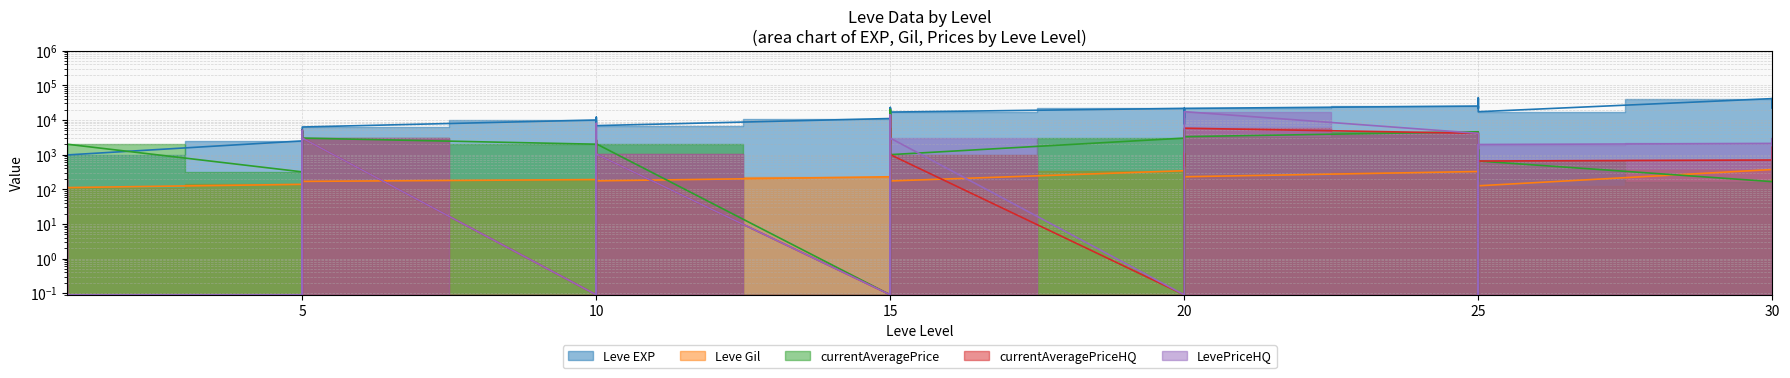

Reading right to left, what are all the values shown in this chart?

Leve EXP: 41410.0	21740.0	41410.0	41410.0	17310.0	43600.0	36390.0	26160.0	21650.0	25250.0	21600.0	7710.0	21600.0	17120.0	11560.0	21600.0	16920.0	16920.0	22790.0	14920.0	22790.0	11040.0	6880.0	8930.0	7880.0	12030.0	8930.0	9990.0	6280.0	3600.0	1420.0	5220.0	1420.0	2490.0	980.0	800.0	1330.0	1330.0	2040.0	800.0
Leve Gil: 440.0	175.0	296.0	372.0	126.0	715.0	379.0	203.0	229.0	326.0	230.0	101.0	281.0	485.0	101.0	344.0	174.0	170.0	234.0	172.0	468.0	230.0	175.0	284.0	168.0	230.0	169.0	191.0	169.0	170.0	140.0	293.0	169.0	139.0	112.0	112.0	115.0	114.0	114.0	113.0
currentAveragePrice: 214.5	1081.6	216.0	166.0	653.8	1407.7	0.1	1407.7	164.5	4569.2	3300.0	5080.0	455.1	1090.0	0.1	3000.0	1000.0	0.1	19870.5	723.7	19870.5	0.1	2051.2	600.1	2664.6	0.1	212.8	2000.0	3000.0	86.2	4665.6	4478.3	198.3	317.9	2000.0	89.2	26.6	882.4	0.1	299.8
currentAveragePriceHQ: 208.1	1666.7	980.0	699.5	653.8	0.1	0.1	0.1	28.0	4120.4	5800.0	5080.0	440.2	1105.4	0.1	0.1	1000.0	0.1	14000.0	2000.0	14000.0	0.1	1037.7	0.1	2664.6	0.1	0.1	0.1	3000.0	65.9	0.1	5000.0	300.0	0.1	0.1	50.0	100.0	500.0	0.1	200.0
LevePriceHQ: 208.1	1666.7	2940.0	2098.5	1961.2	0.1	0.1	0.1	28.0	4120.4	17400.0	15240.0	1320.6	1105.4	0.1	0.1	3000.0	0.1	14000.0	6000.0	14000.0	0.1	1037.7	0.1	7993.8	0.1	0.1	0.1	3000.0	65.9	0.1	5000.0	300.0	0.1	0.1	150.0	100.0	500.0	0.1	200.0